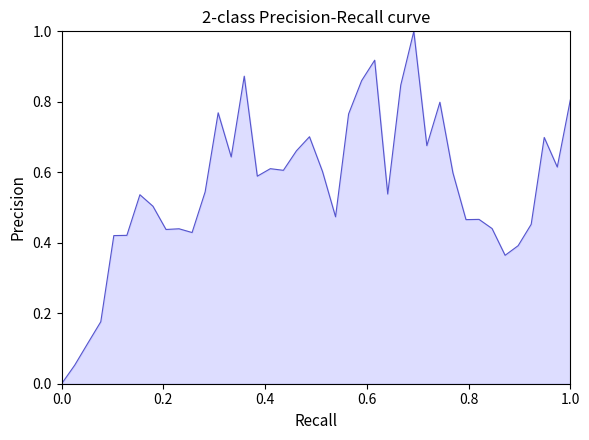

What is the sum of all values?

22.3